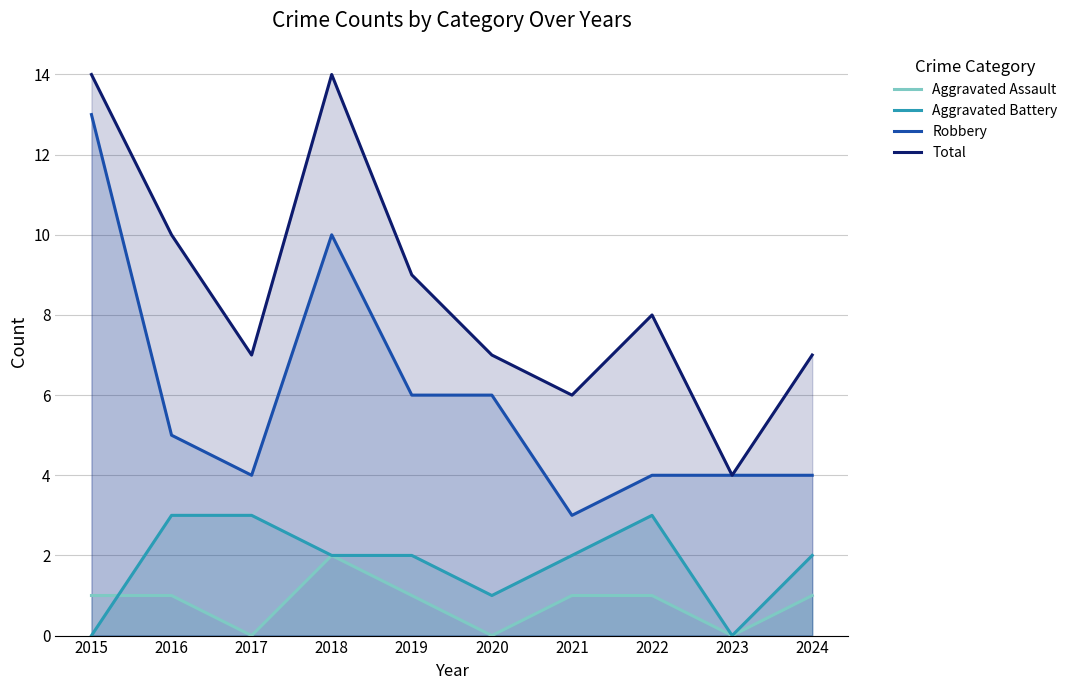

The value of Robbery at 2023 is 7. True or false?

False